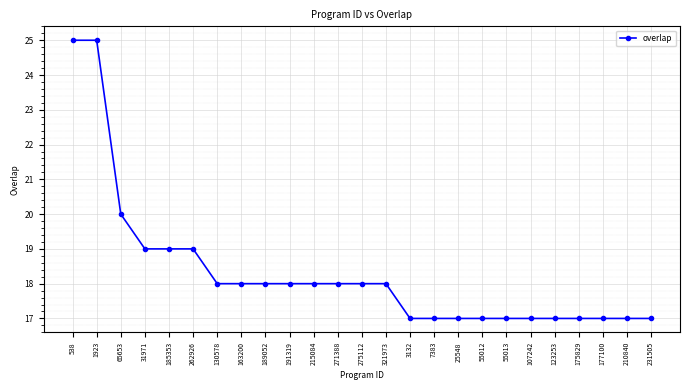

What is the difference between the maximum and minimum values?

8